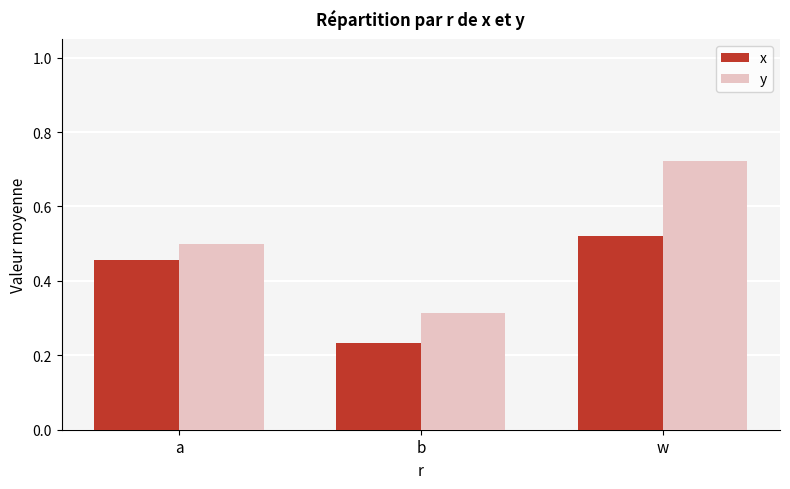

How many y values are between 0 and 1?

3